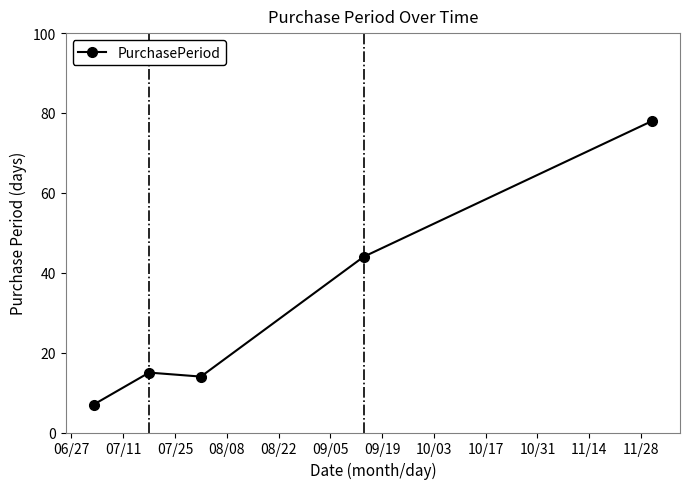

What is the greatest value displayed?

78